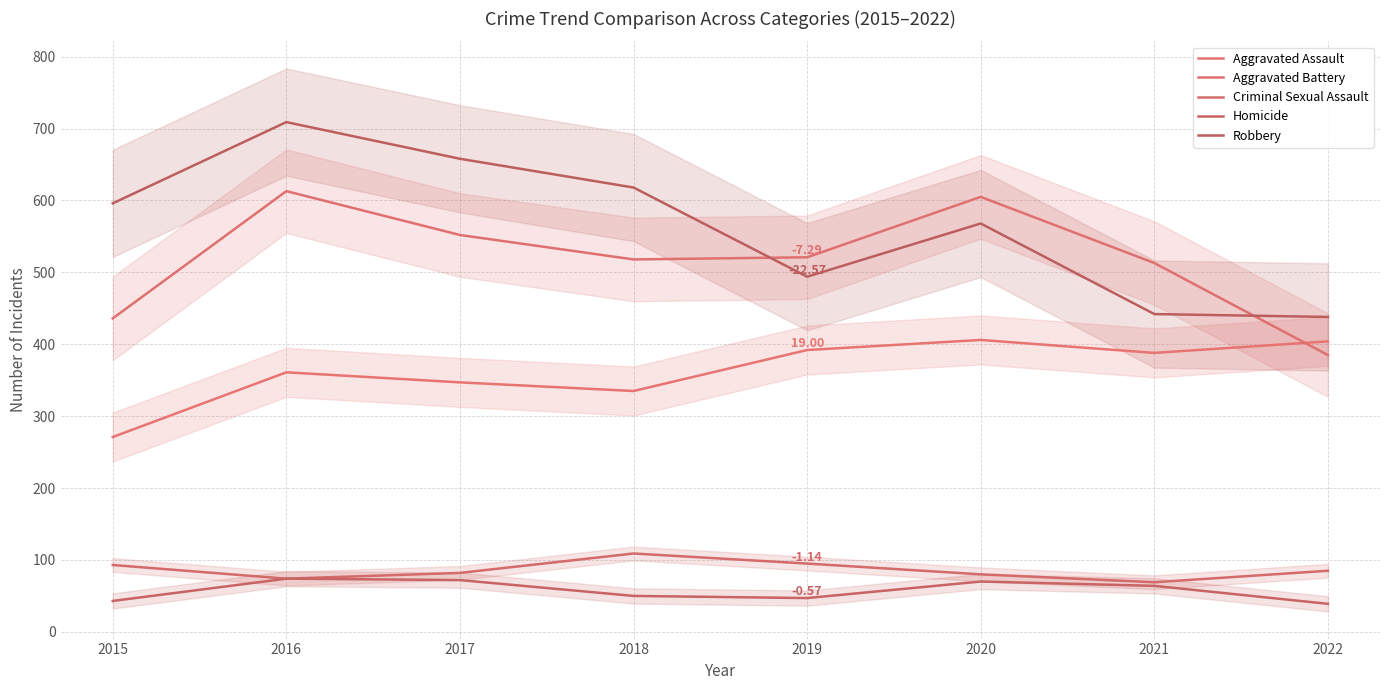

At which label does Criminal Sexual Assault first exceed 85?

2015